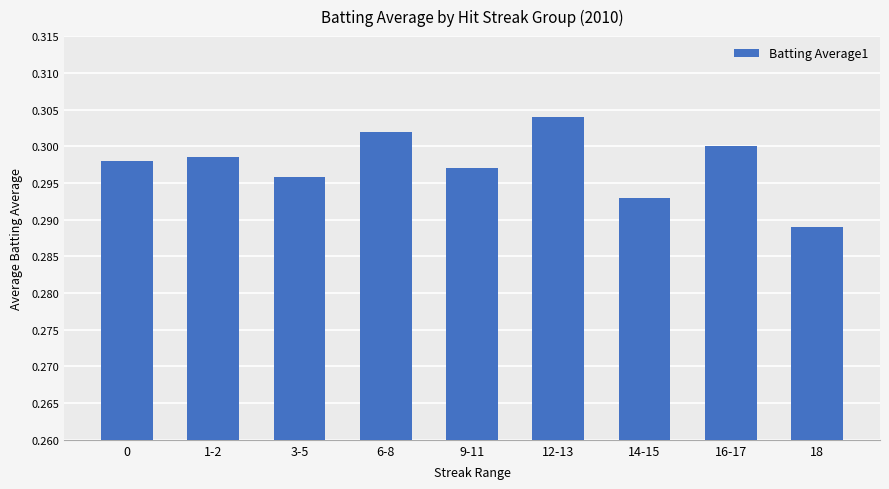

At which label is the value closest to 0?

18